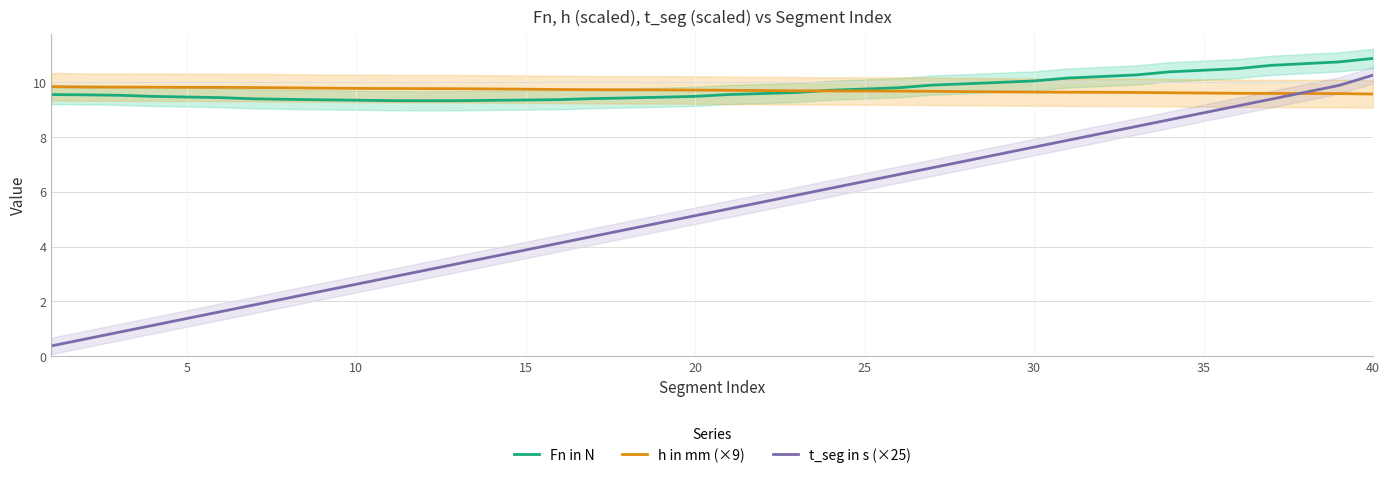

Reading left to right, transcribe all the data shown in this chart.

Fn in N: 9.5	9.5	9.5	9.5	9.5	9.4	9.4	9.4	9.3	9.3	9.3	9.3	9.3	9.3	9.3	9.4	9.4	9.4	9.4	9.5	9.5	9.6	9.6	9.7	9.7	9.8	9.9	9.9	10.0	10.0	10.1	10.2	10.3	10.4	10.4	10.5	10.6	10.7	10.7	10.9
h in mm (×9): 9.8	9.8	9.8	9.8	9.8	9.8	9.8	9.8	9.8	9.8	9.8	9.8	9.8	9.7	9.7	9.7	9.7	9.7	9.7	9.7	9.7	9.7	9.7	9.7	9.7	9.7	9.7	9.6	9.6	9.6	9.6	9.6	9.6	9.6	9.6	9.6	9.6	9.6	9.6	9.6
t_seg in s (×25): 0.4	0.6	0.9	1.1	1.4	1.6	1.9	2.1	2.4	2.6	2.9	3.1	3.4	3.6	3.9	4.1	4.4	4.6	4.9	5.1	5.4	5.6	5.9	6.1	6.4	6.6	6.9	7.1	7.4	7.6	7.9	8.1	8.4	8.6	8.9	9.1	9.4	9.6	9.9	10.3